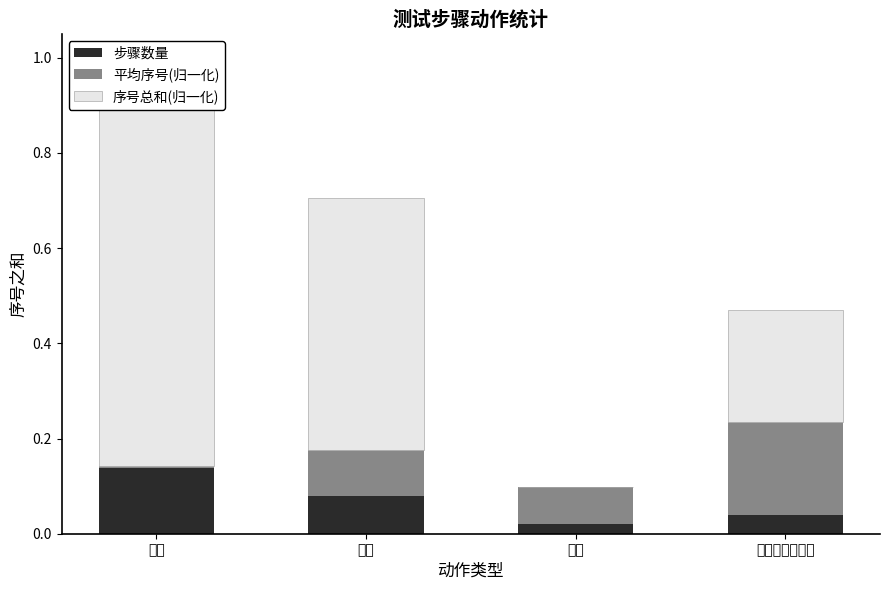

Which category has the highest value in the 步骤数量 series?

点击